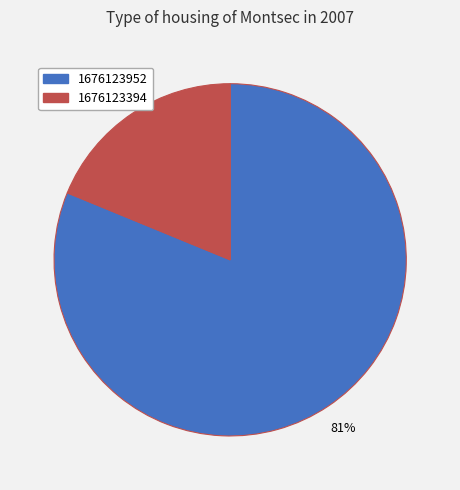

Combined, do 1676123952 and 1676123394 account for over 50%?

Yes